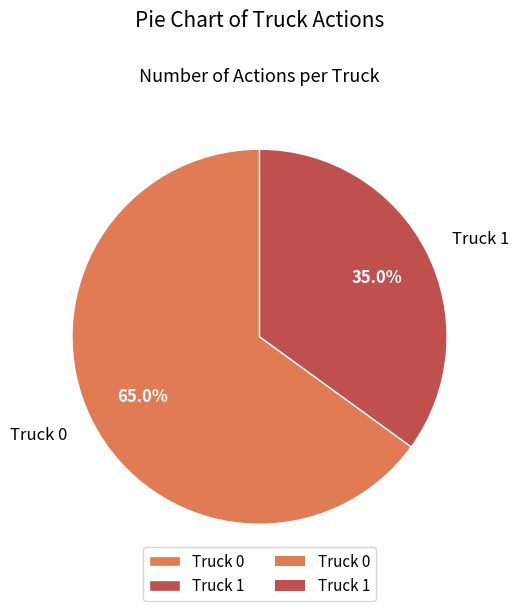

Do Truck 1 and Truck 0 together represent more than half of the pie?

Yes